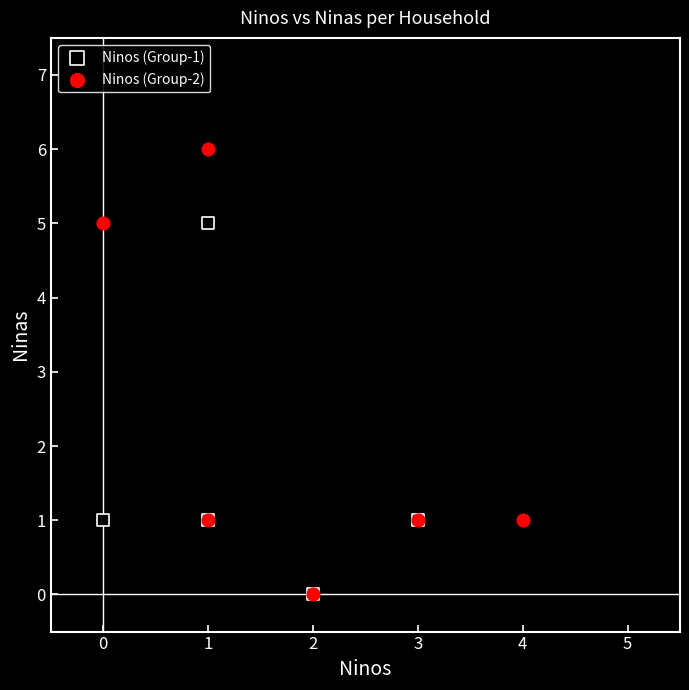

Which series reaches the maximum Y coordinate?

Ninos (Group-2)